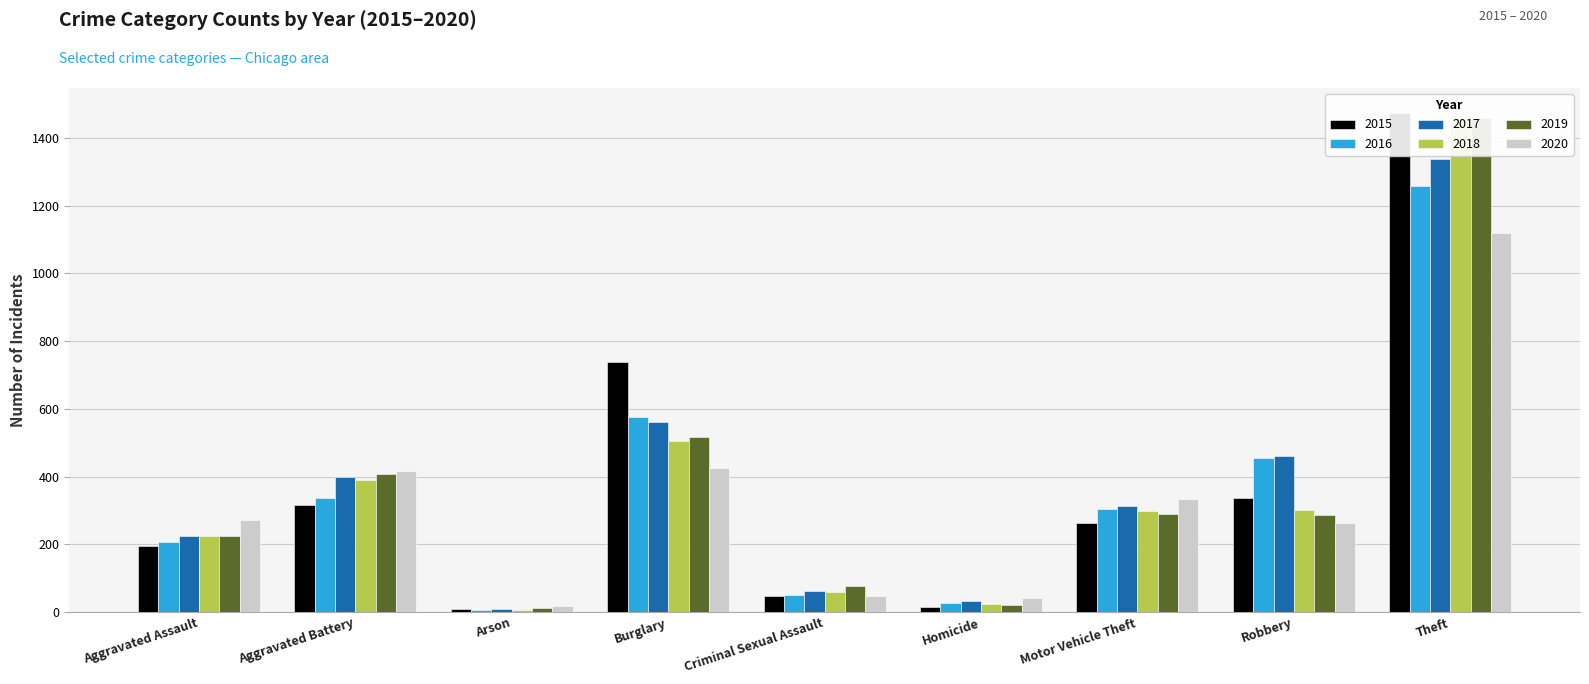

List the series in order of their peak value, lowest first.

2020, 2016, 2017, 2019, 2018, 2015